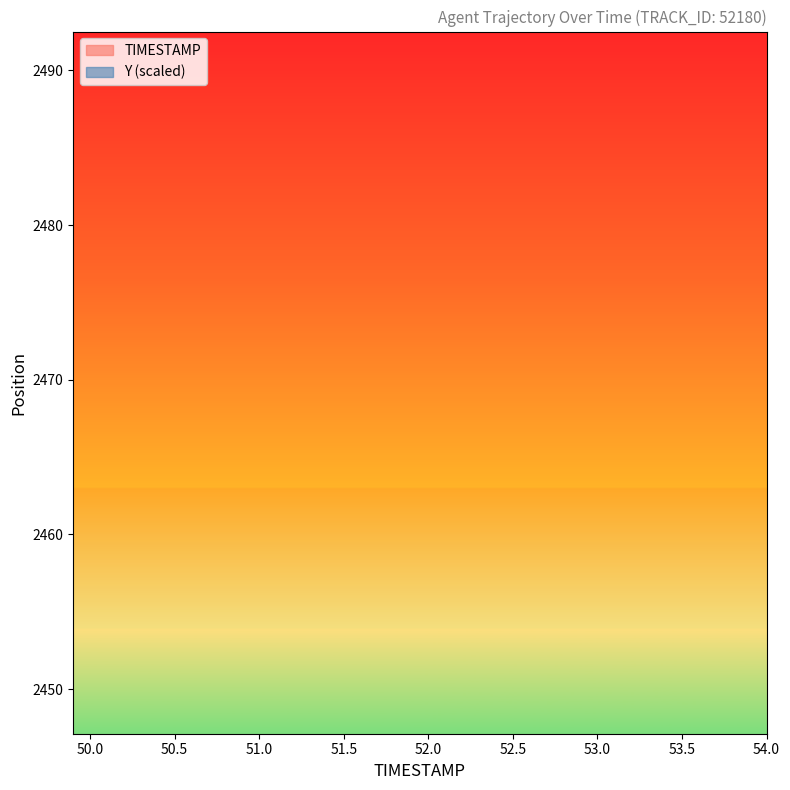

What is the value of the TIMESTAMP point at the 30th from the left?

52.9